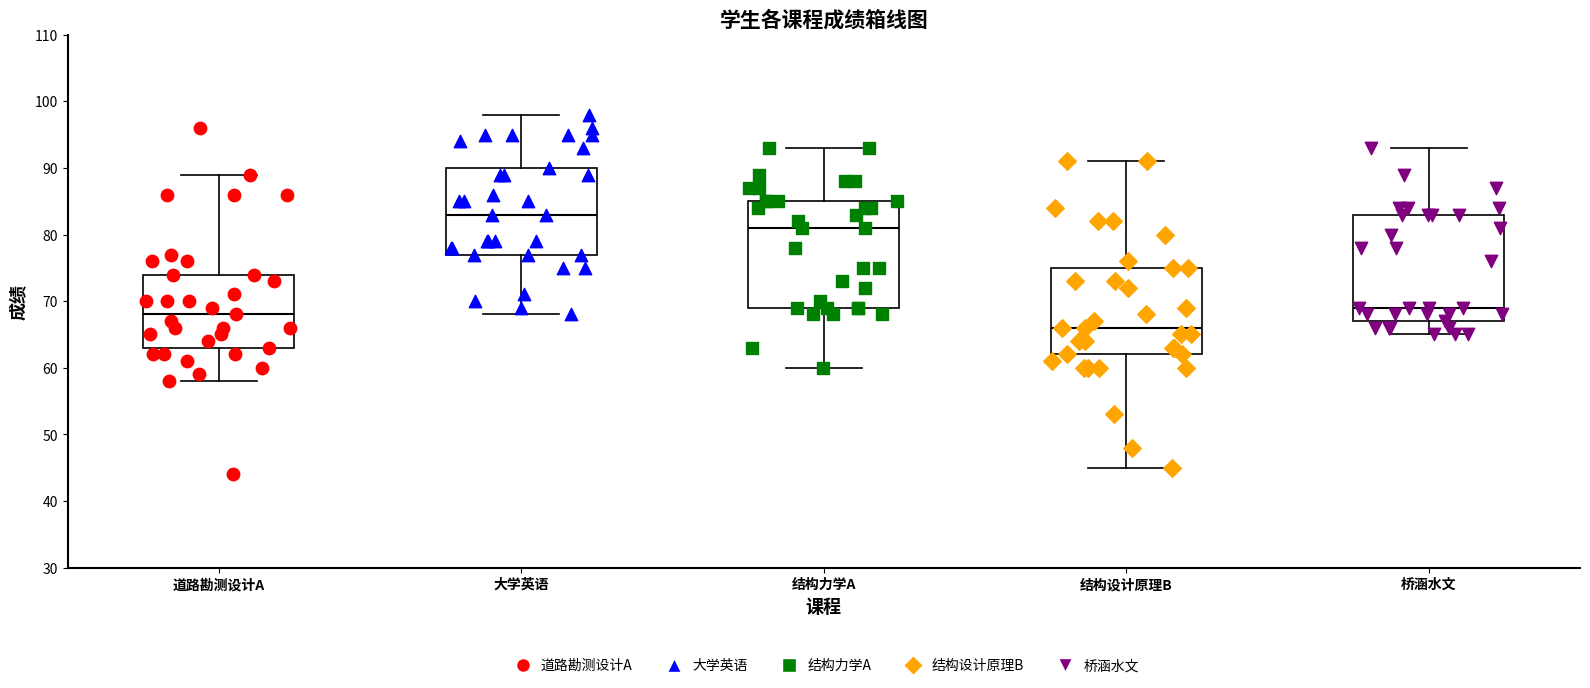

Reading left to right, read every box against the y-axis: the position of its median line, the range the box covers, and the ends of its whiskers. The values are not printed on the chart, so give them approximately, as read against the axis.

道路勘测设计A: median 68, box 63 to 74, whiskers 58 to 89
大学英语: median 83, box 77 to 90, whiskers 68 to 98
结构力学A: median 81, box 69 to 85, whiskers 60 to 93
结构设计原理B: median 66, box 62 to 75, whiskers 45 to 91
桥涵水文: median 69, box 67 to 83, whiskers 65 to 93